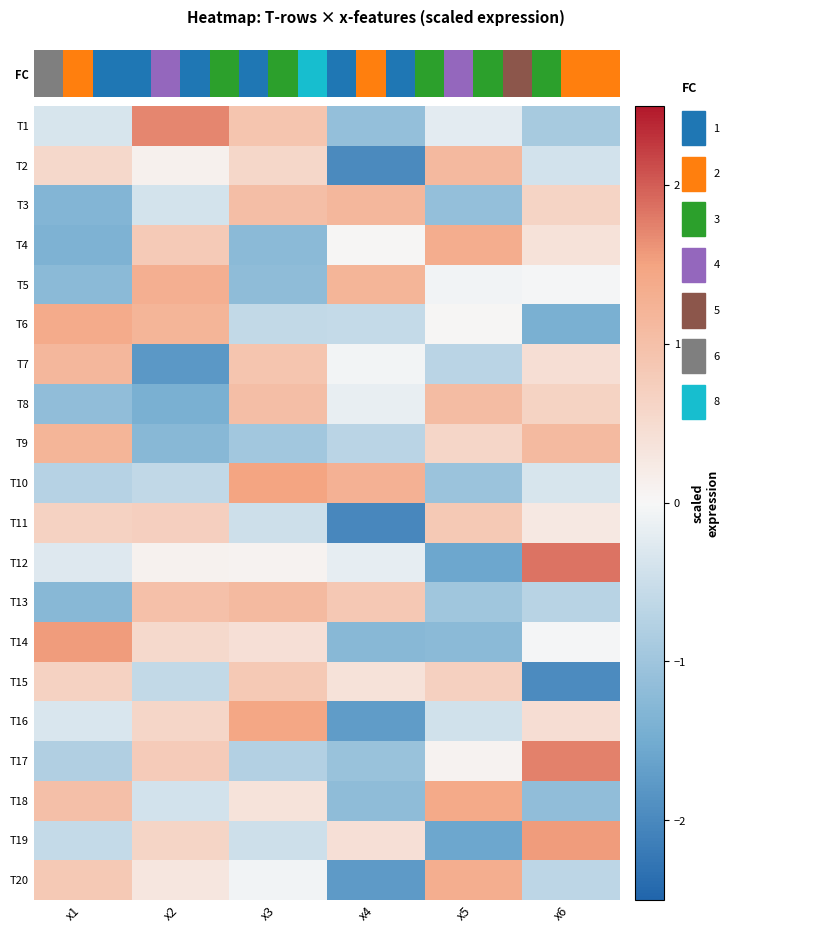

Rank the series by their maximum value, from lowest to highest.

T15, T11, T8, T13, T2, T7, T3, T9, T5, T20, T4, T6, T18, T16, T10, T14, T19, T1, T17, T12